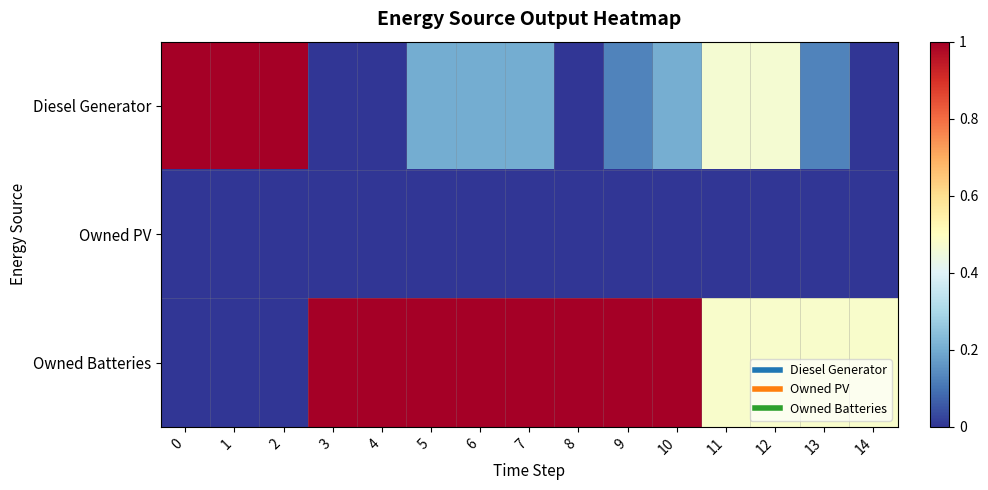

Between 2 and 7, which series saw the biggest shift?

Owned Batteries